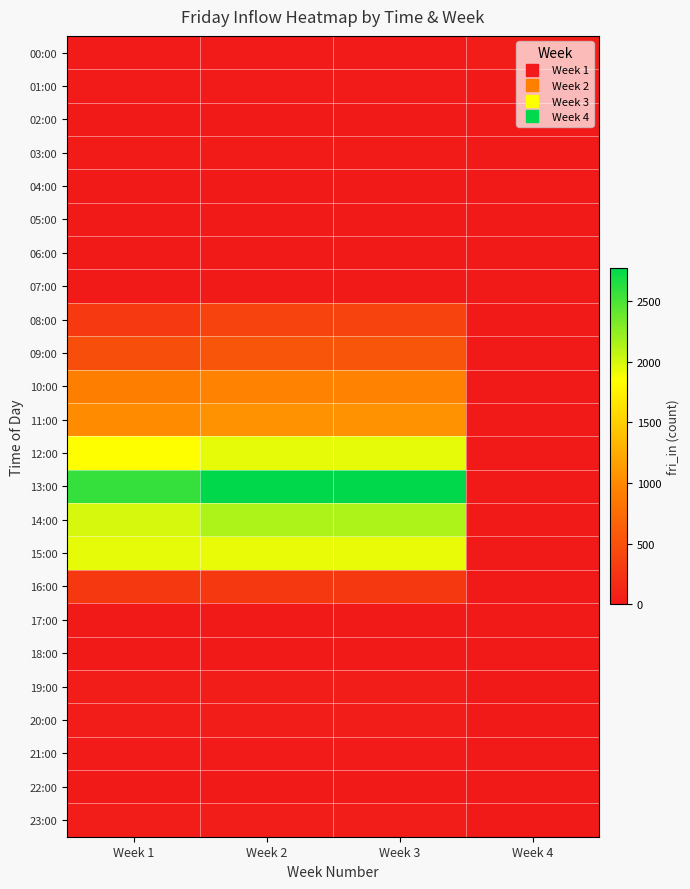

List the series in order of their peak value, highest first.

13:00, 14:00, 12:00, 15:00, 11:00, 10:00, 09:00, 08:00, 16:00, 00:00, 23:00, 19:00, 20:00, 03:00, 01:00, 21:00, 17:00, 18:00, 06:00, 07:00, 02:00, 04:00, 22:00, 05:00